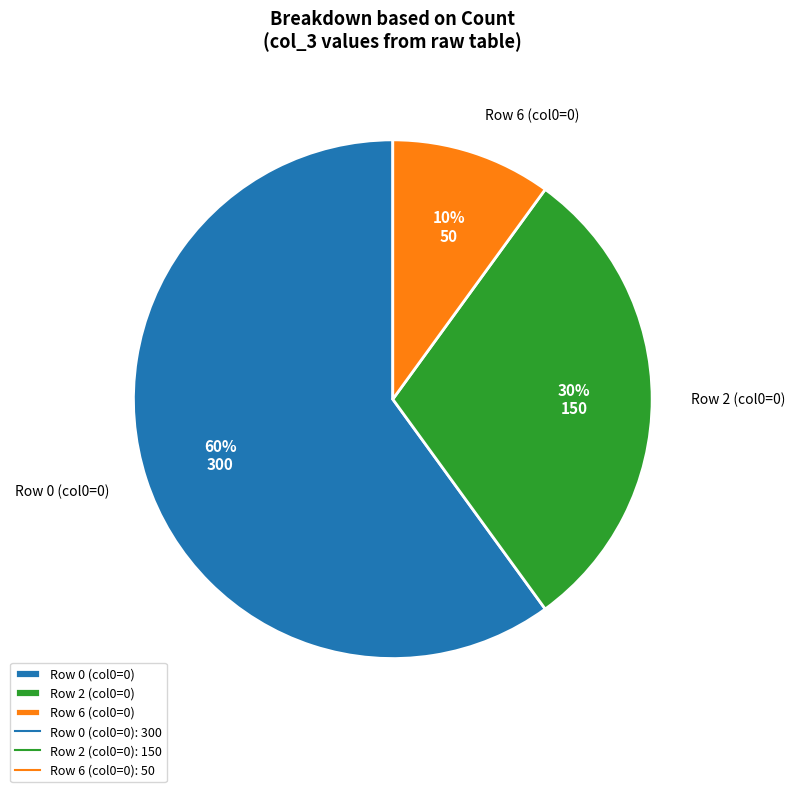

Count the number of slices in the pie.

3